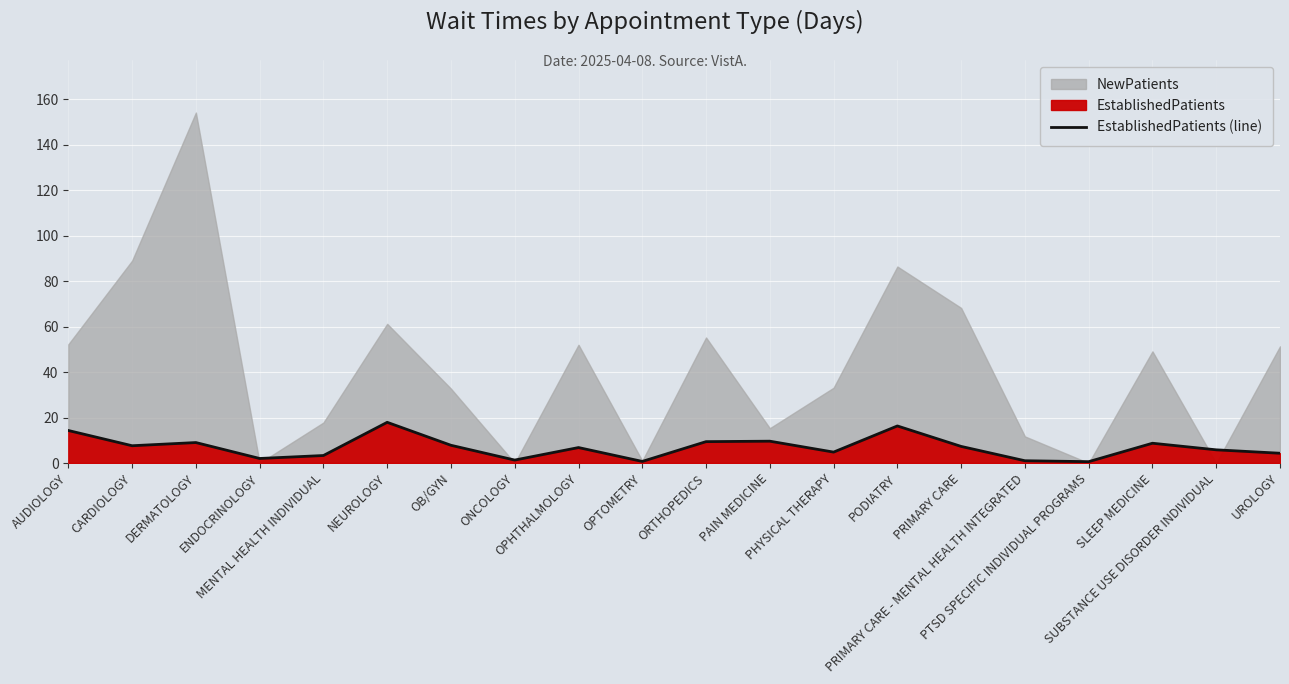

Is it true that the value at PTSD SPECIFIC INDIVIDUAL PROGRAMS is 0.8?

False